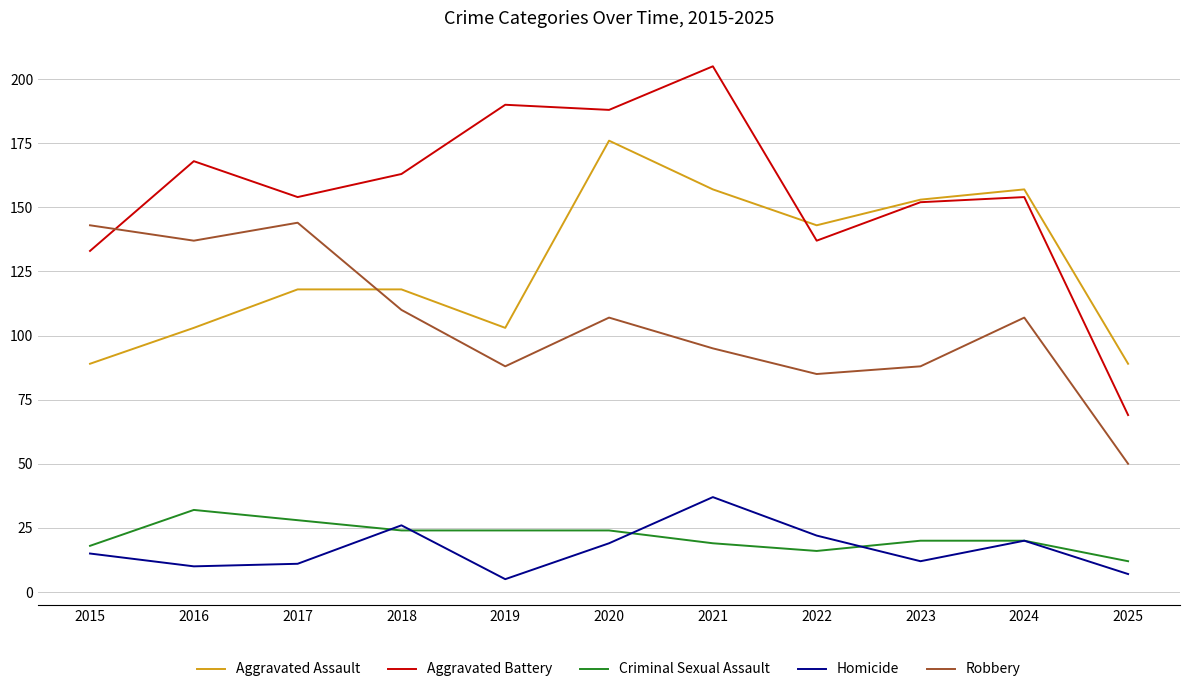

Count the number of data series in this chart.

5